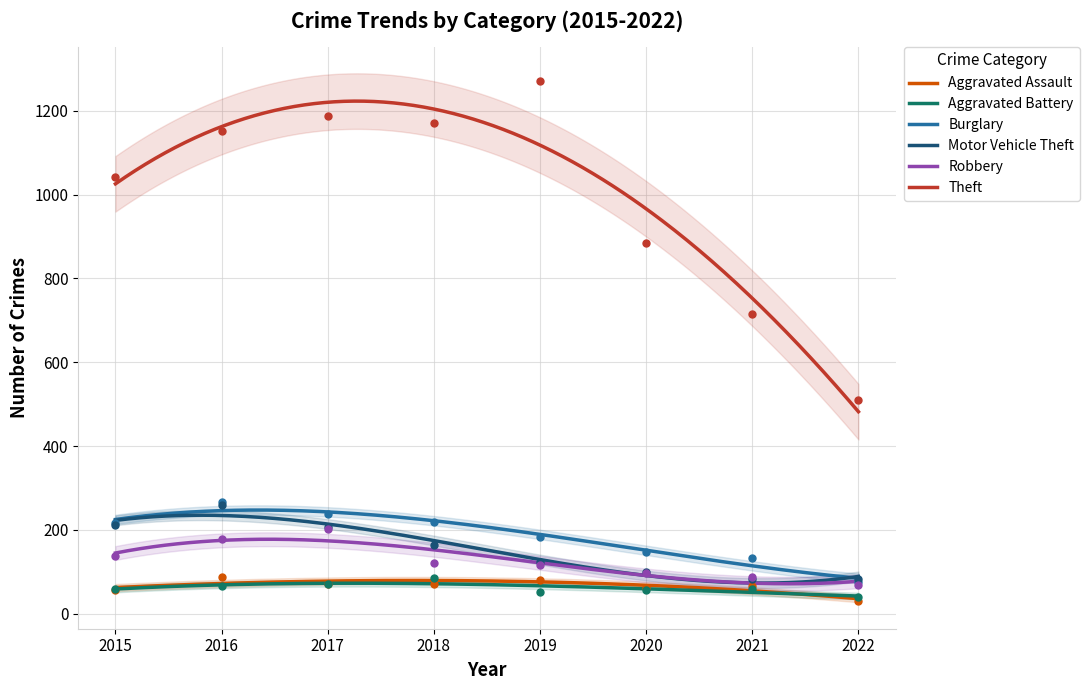

What is the total value across all series at 2017?

1978